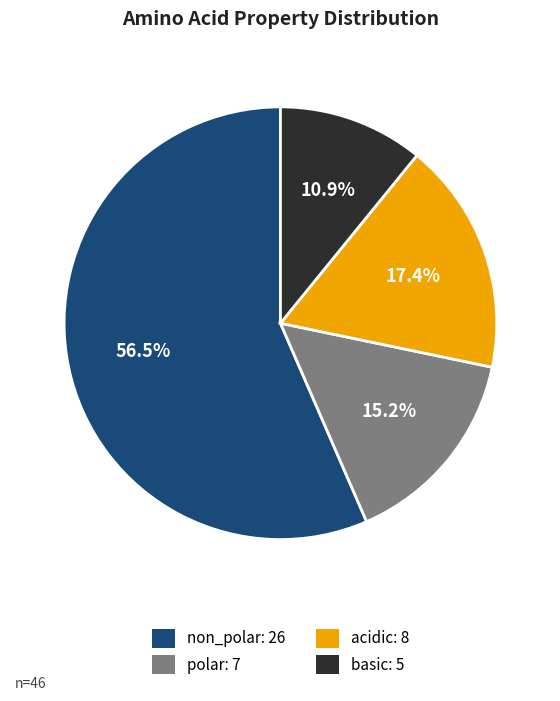

How many segments does this pie chart have?

4